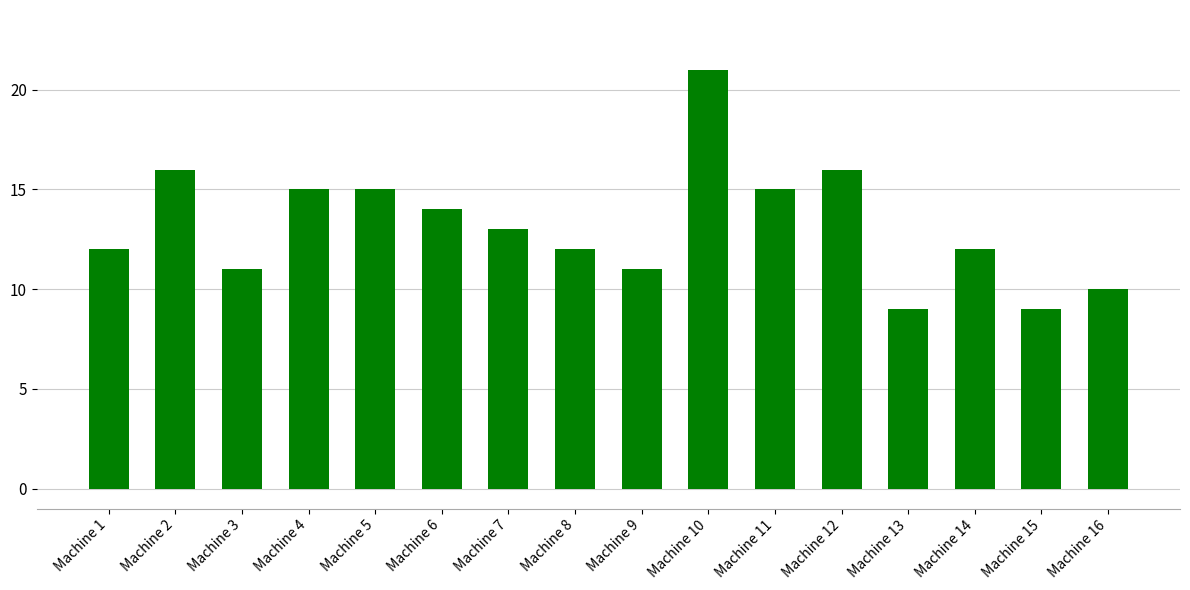

What is the ratio of the value at Machine 4 to the value at Machine 2?

0.9